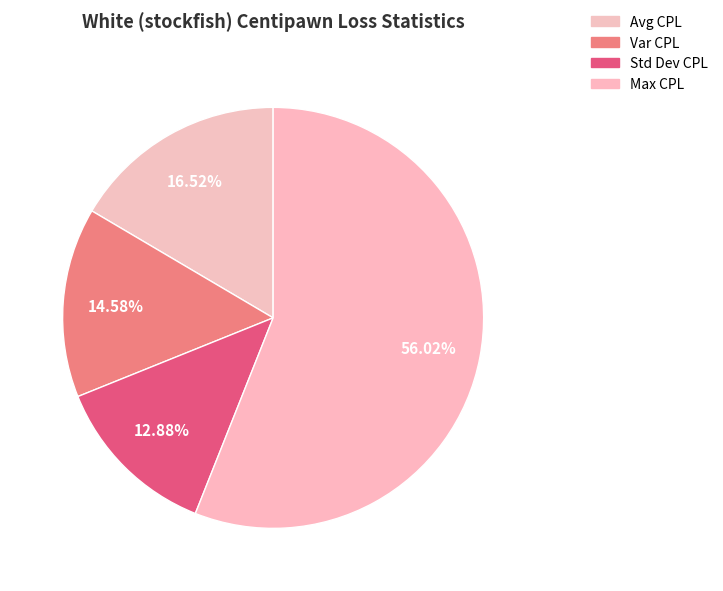

How many slices are in this pie chart?

4